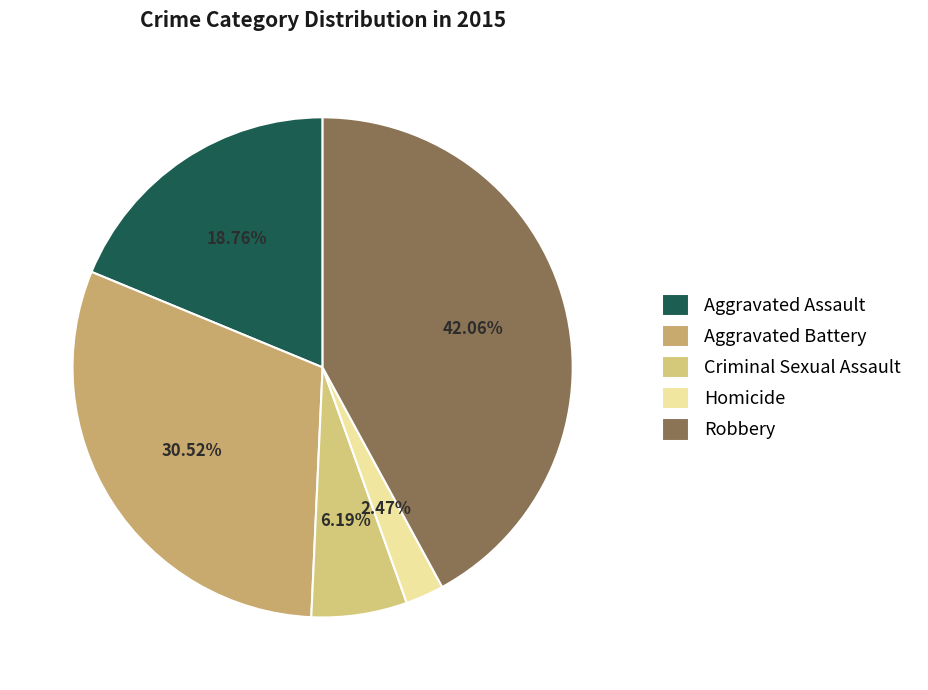

To the nearest percent, what percentage of the pie is Criminal Sexual Assault?

6%